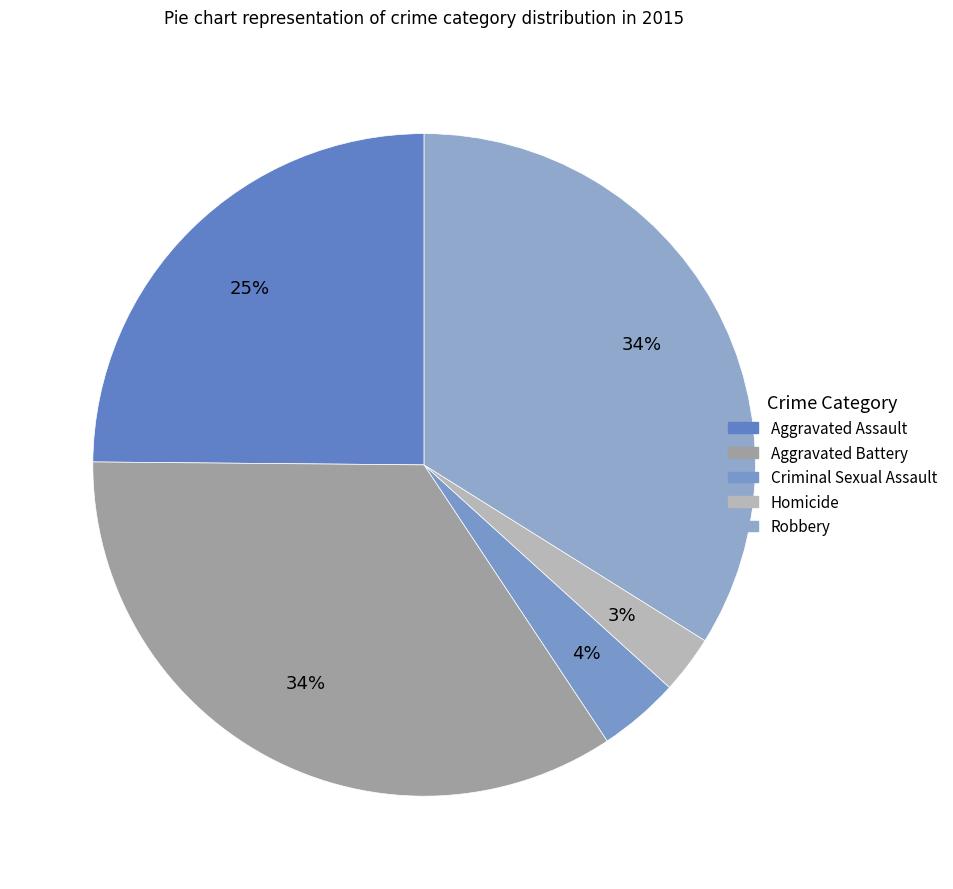

What is the total percentage of Aggravated Assault and Criminal Sexual Assault?

28.8%